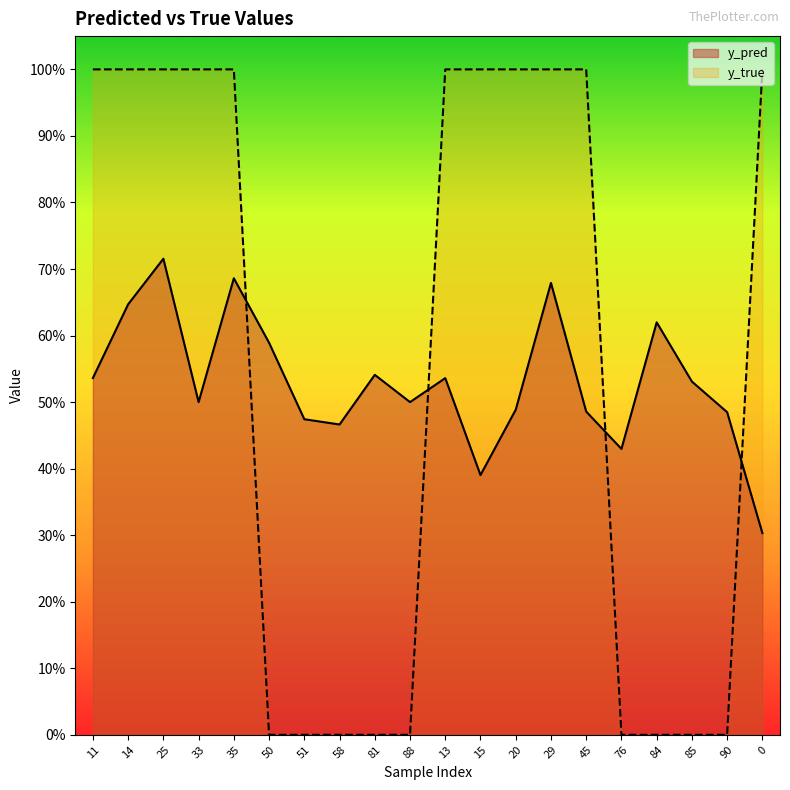

List the series in order of their overall mean, lowest first.

y_pred, y_true